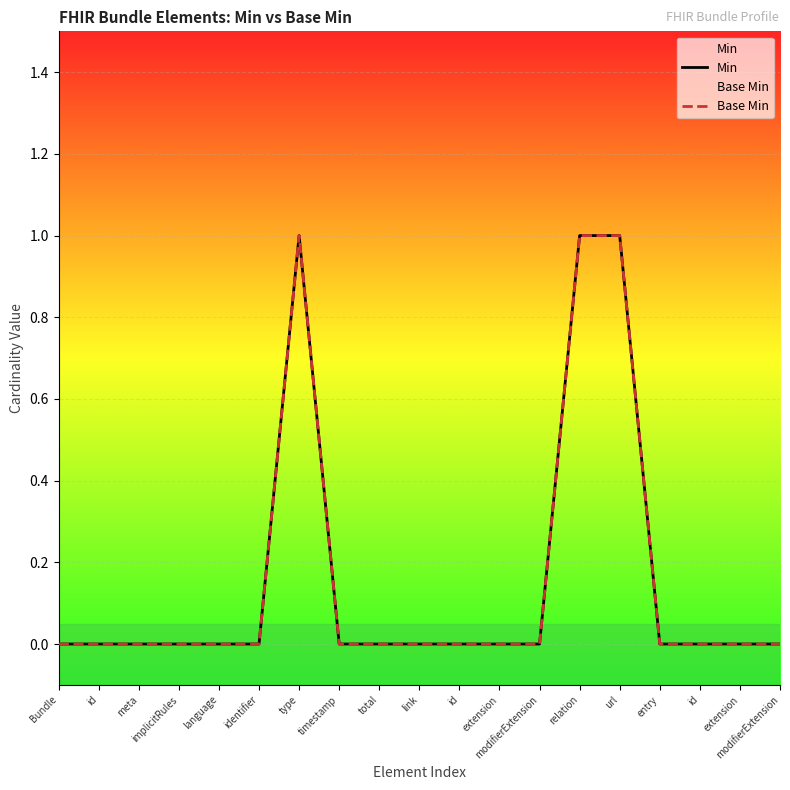

True or false: Min has a value of 1 at relation.

True